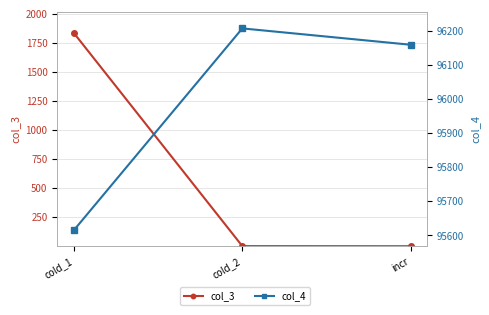

What is the maximum value for col_3?

1832.8